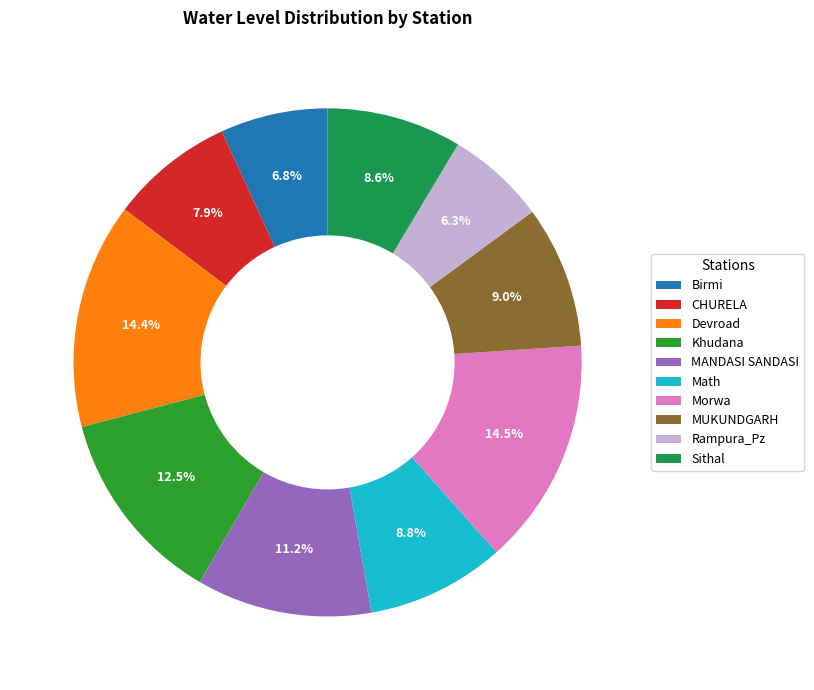

How much of the chart is everything except MUKUNDGARH?

91.0%